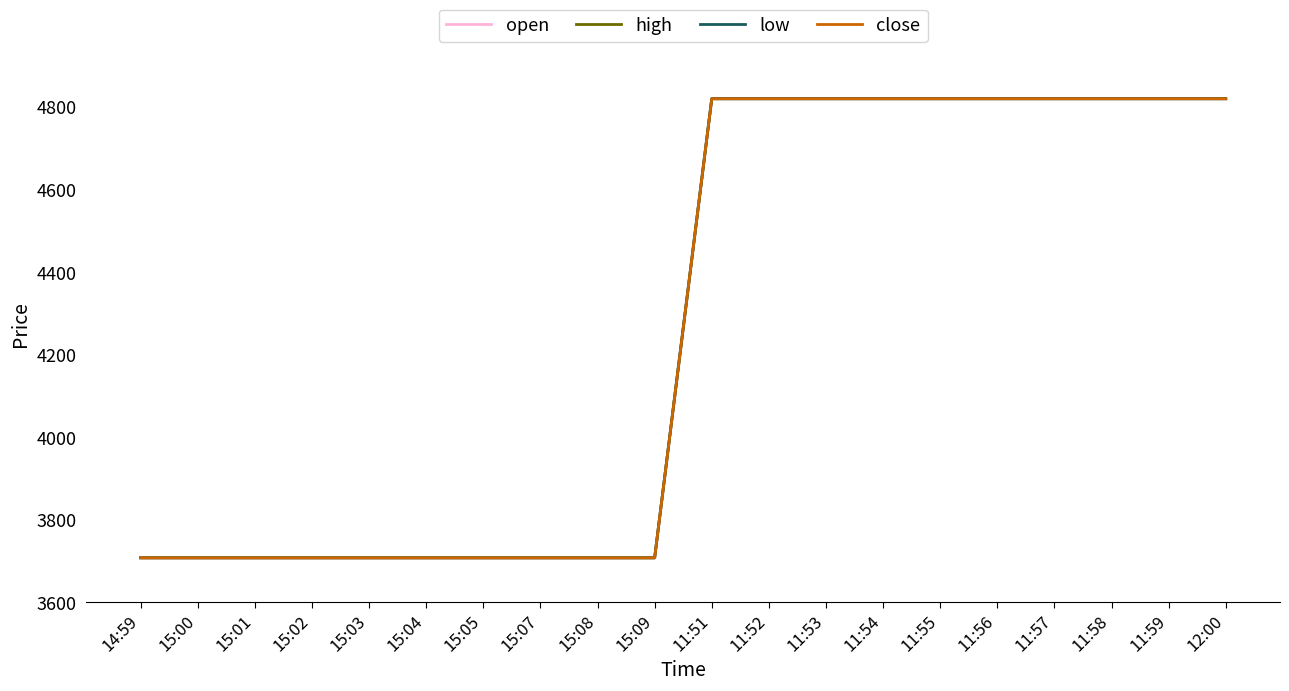

How many lines are shown in the chart?

4